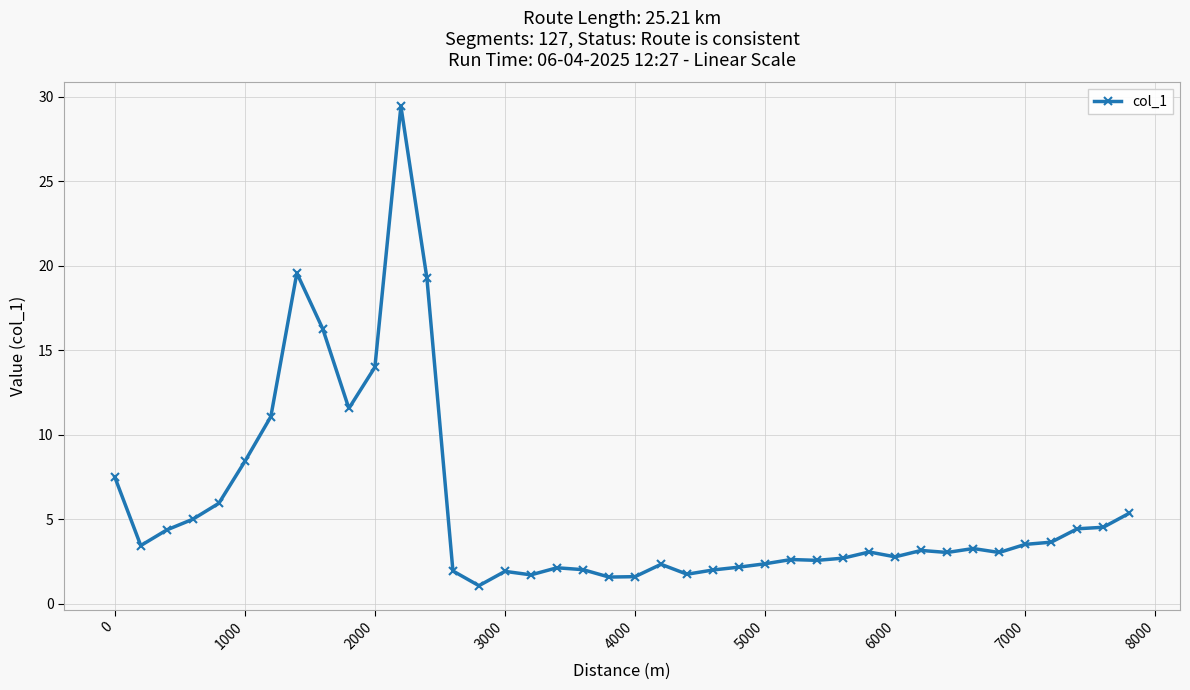

What is the value of the 39th point from the left?

4.5